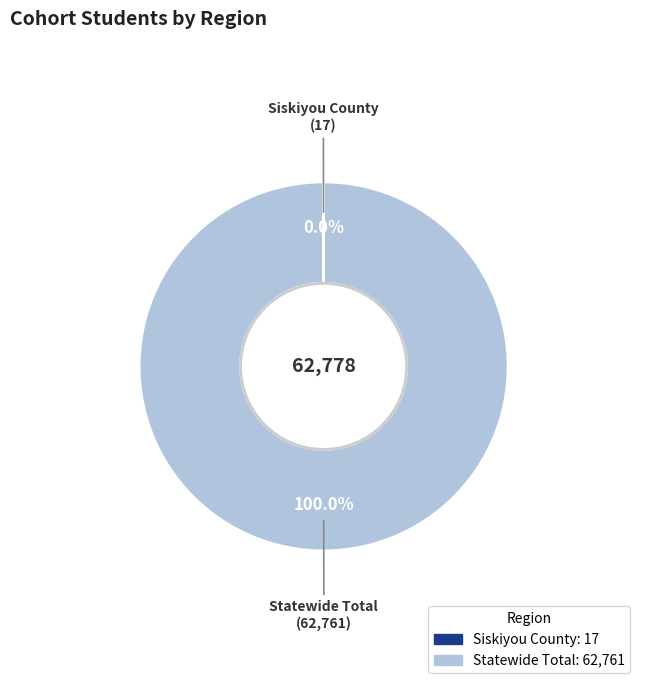

Does any single category account for the majority?

Yes